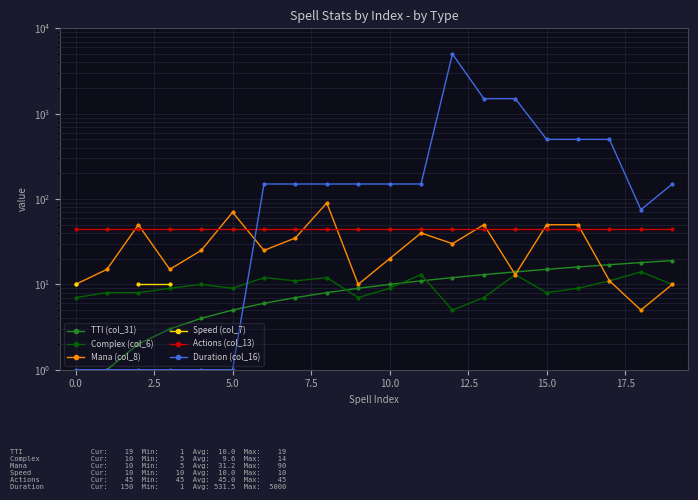

The value of Complex (col_6) at 16 is 2.2. True or false?

False